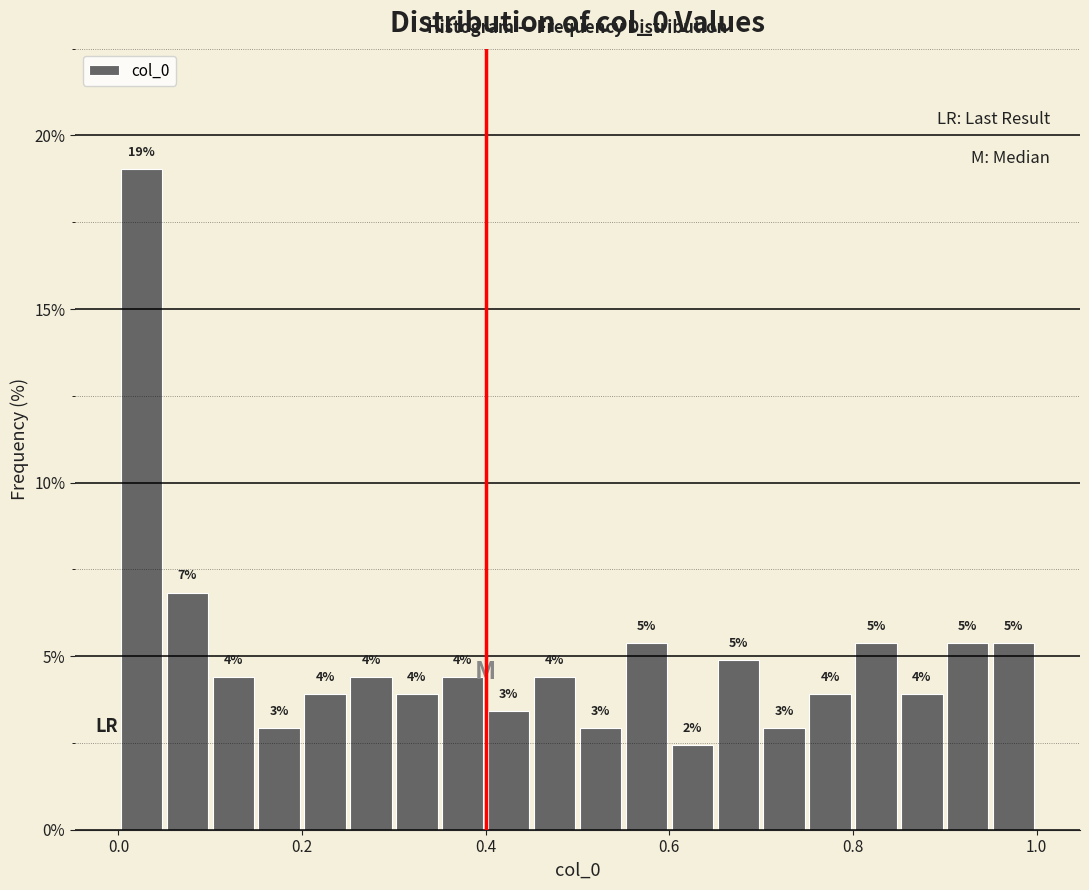

Read against the x-axis, roughly where is the centre of the tallest bar?

0.02